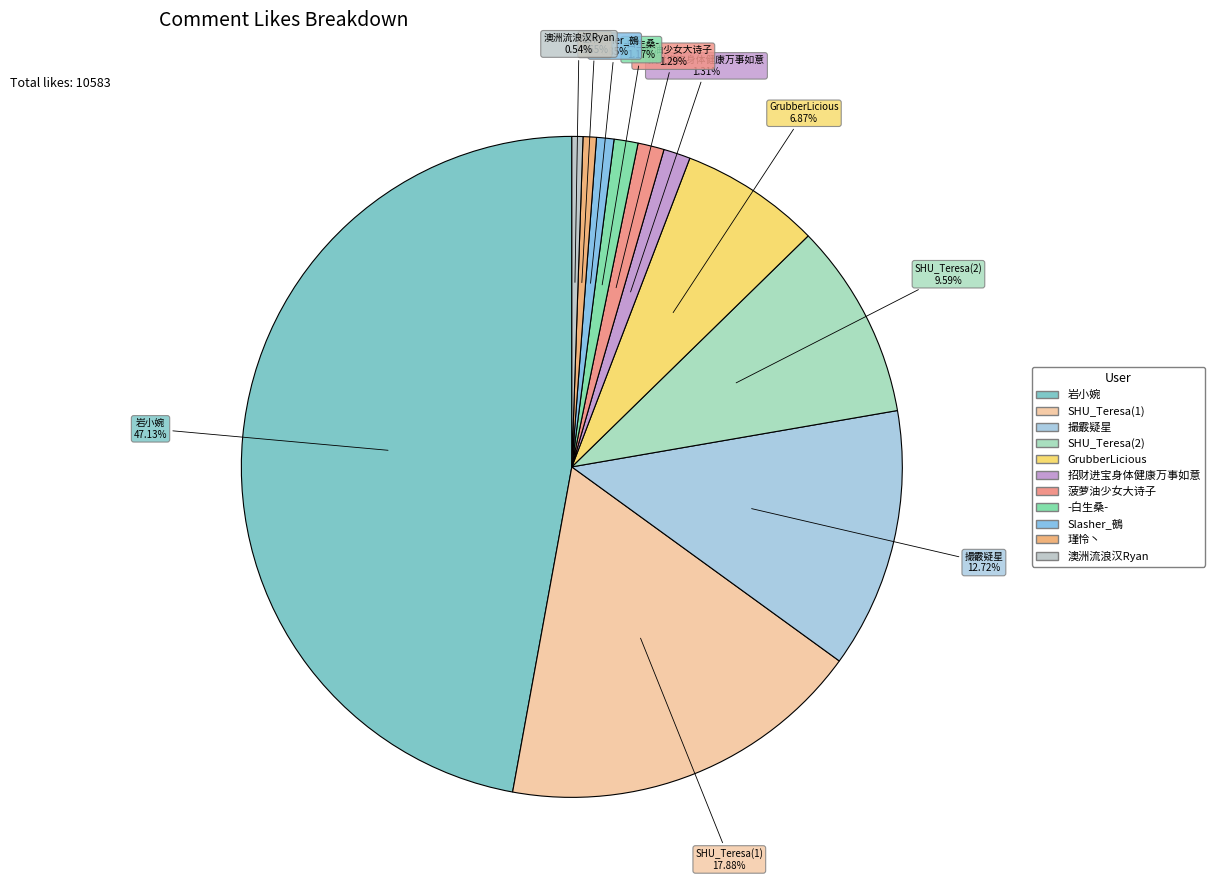

How many slices are in this pie chart?

11